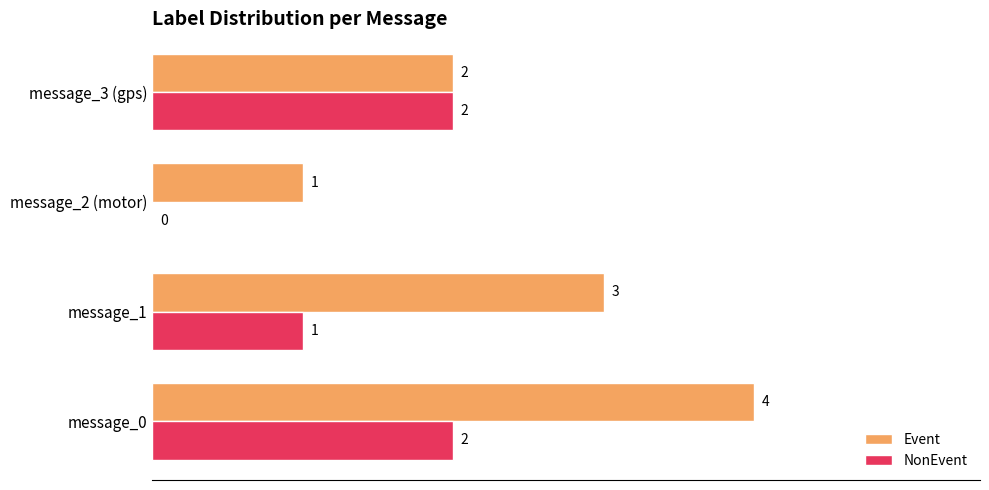

Is it true that Event equals 5 at message_1?

False